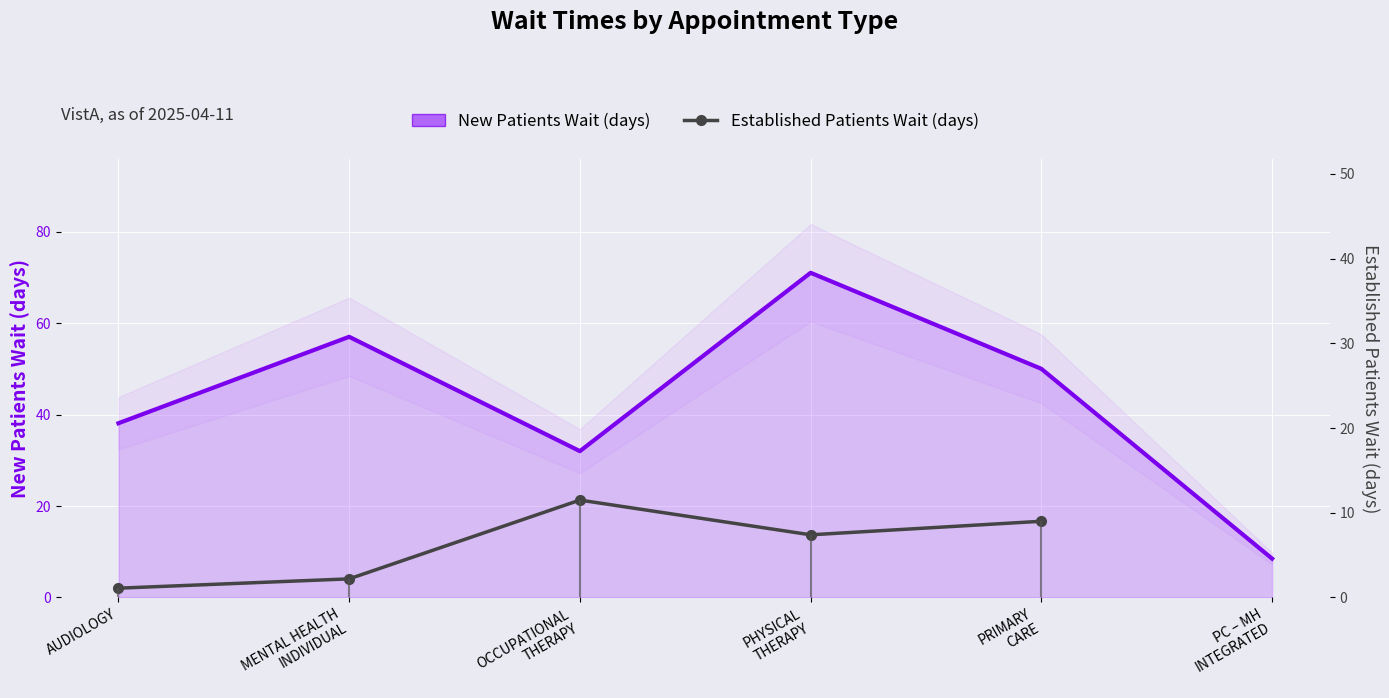

How many lines are shown in the chart?

2